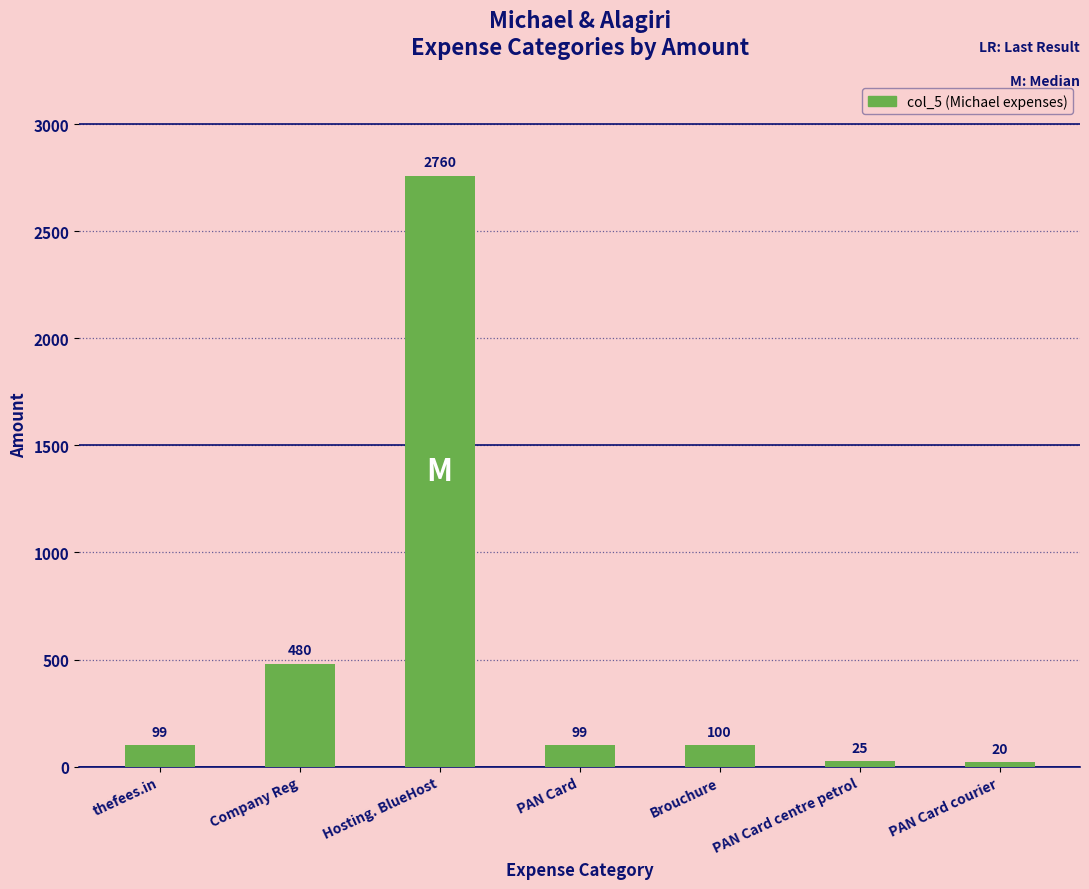

What is the minimum value shown in the chart?

20